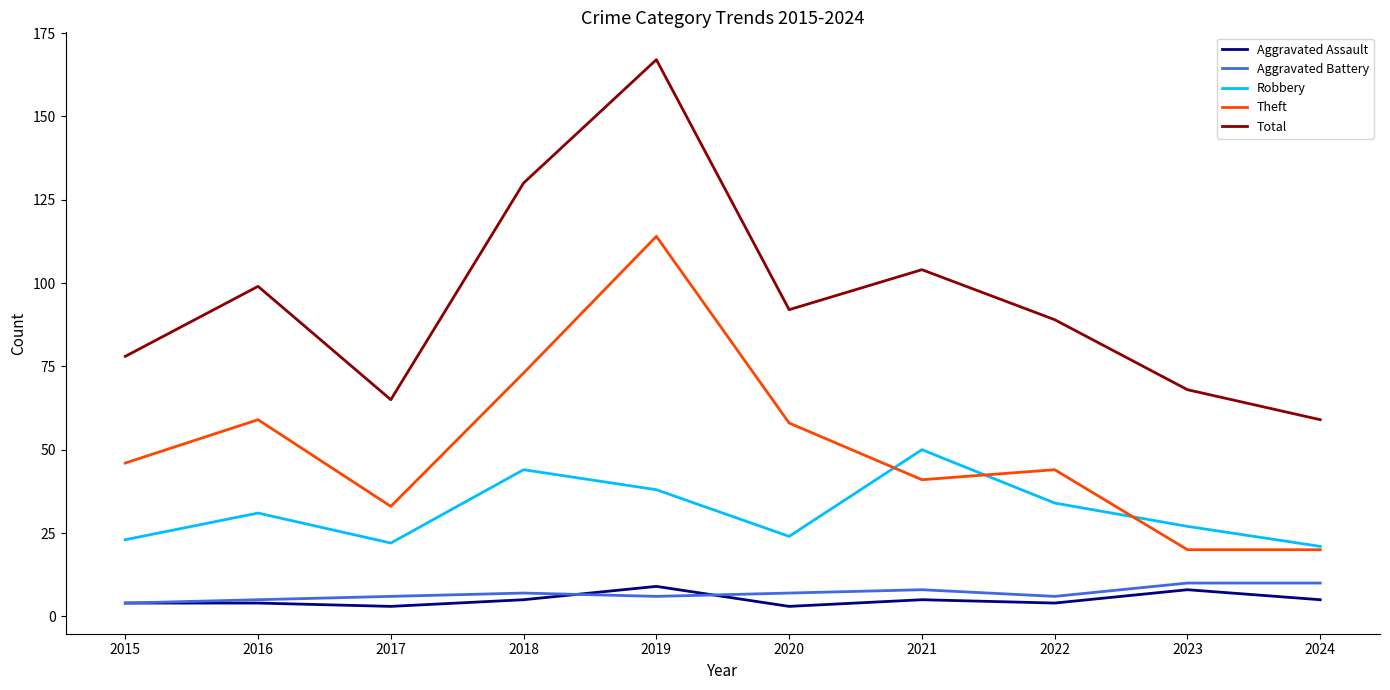

Does the chart display data point markers on the line(s)?

No